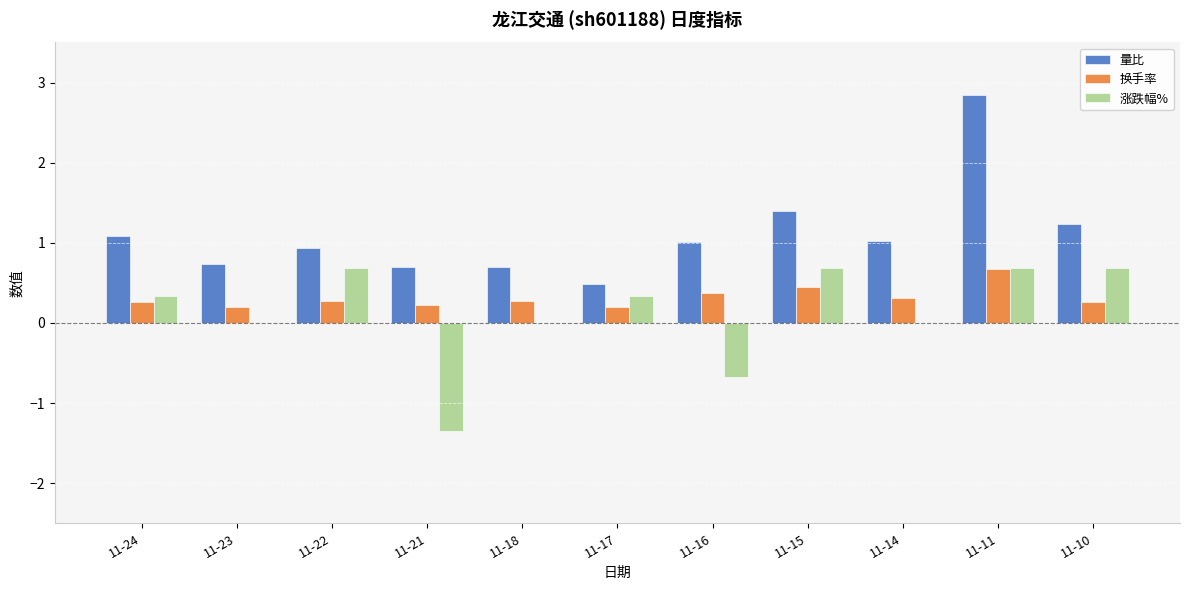

What is the maximum value shown in the chart?

2.9